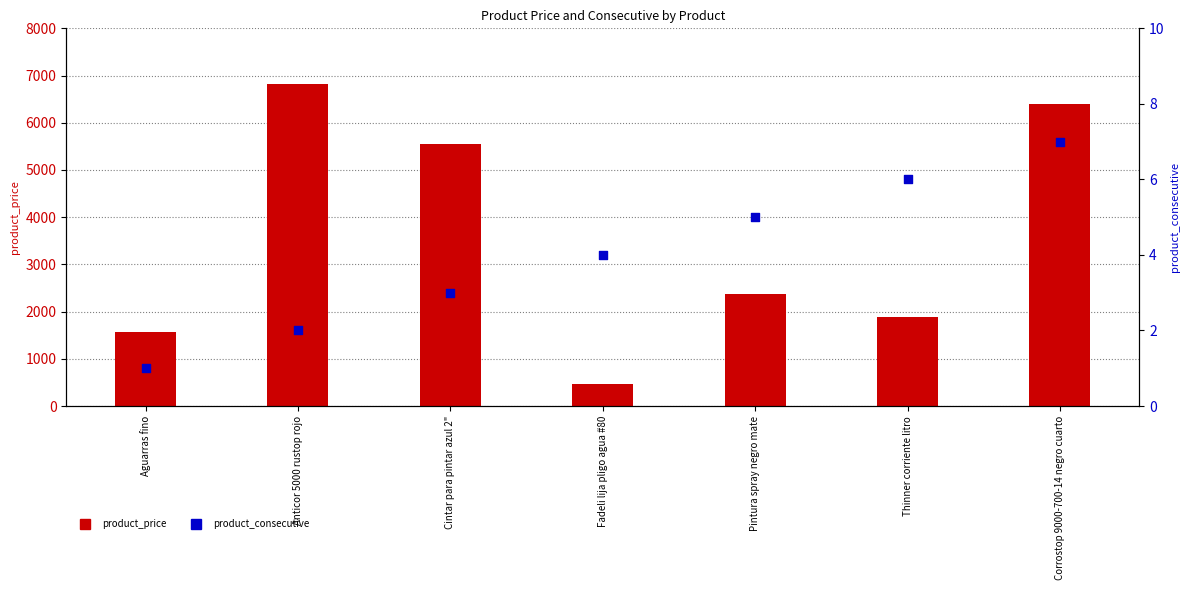

What are all the series names shown in the legend?

product_price, product_consecutive